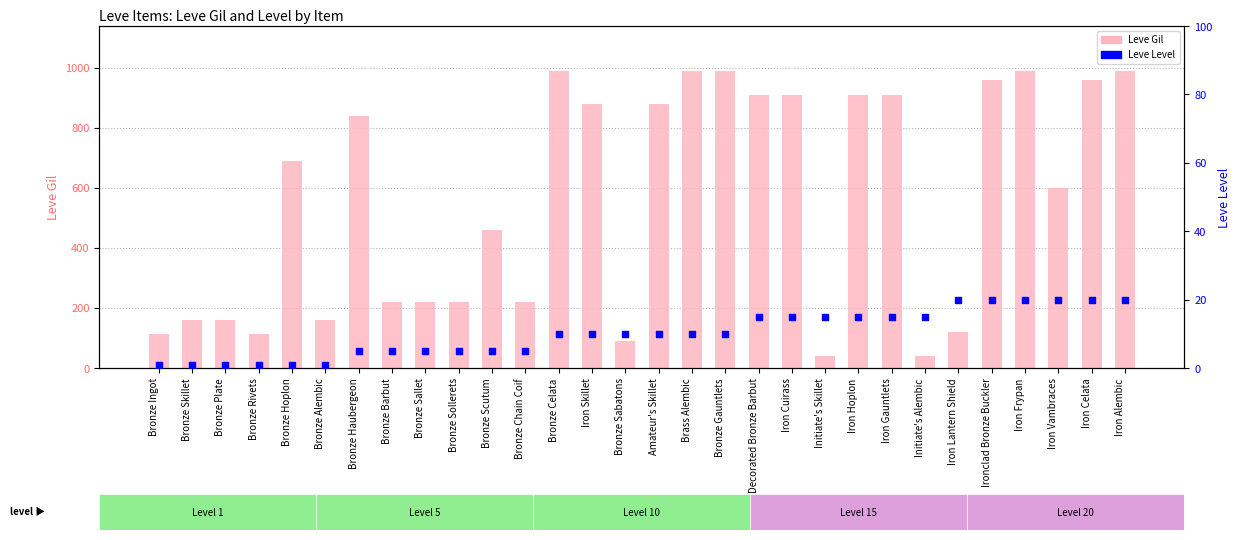

Which series contains the lowest Y value?

Leve Level